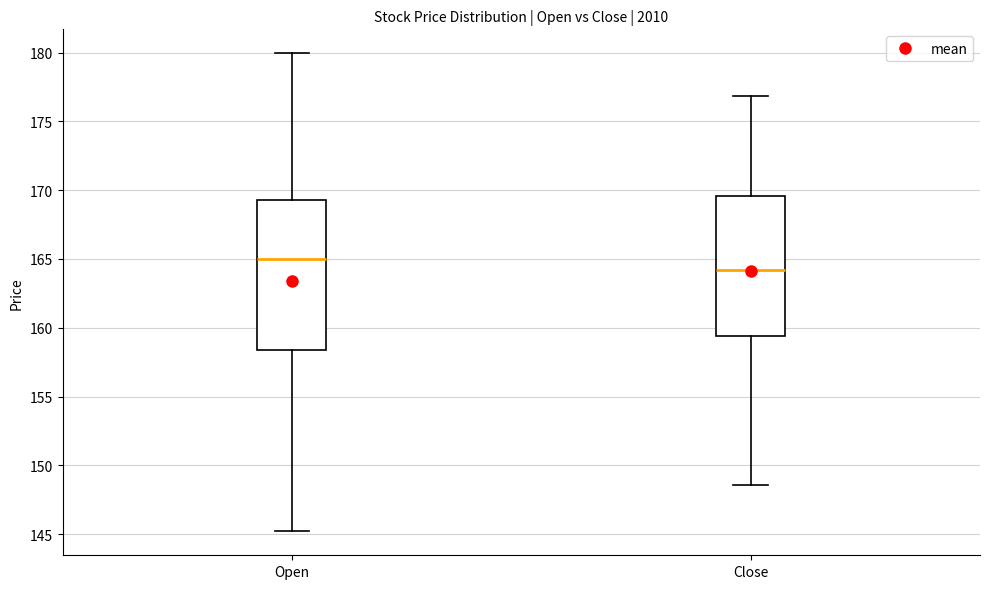

Which box has the lowest median line?

Close